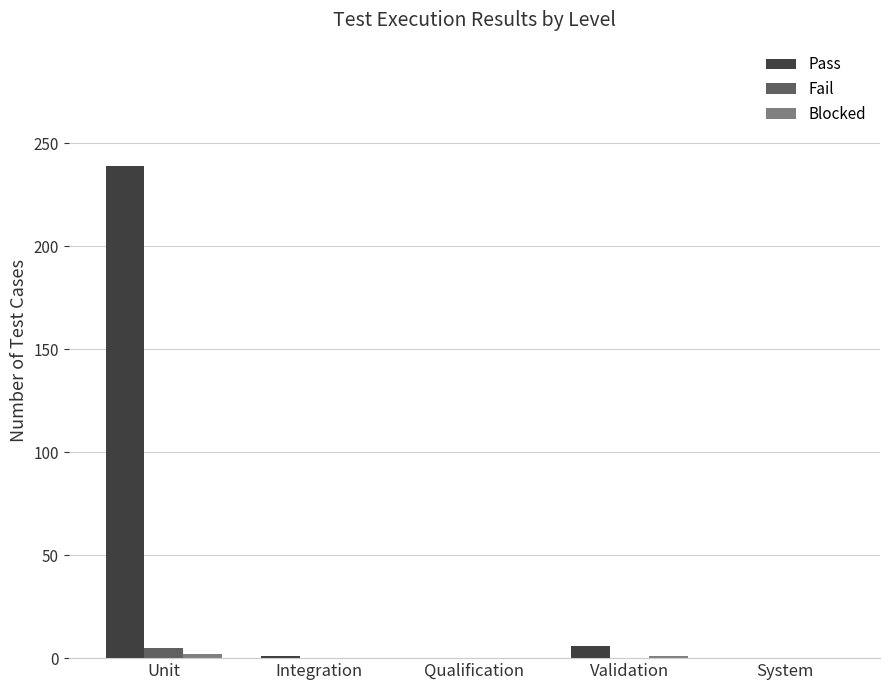

Which series has the largest total across all categories?

Pass